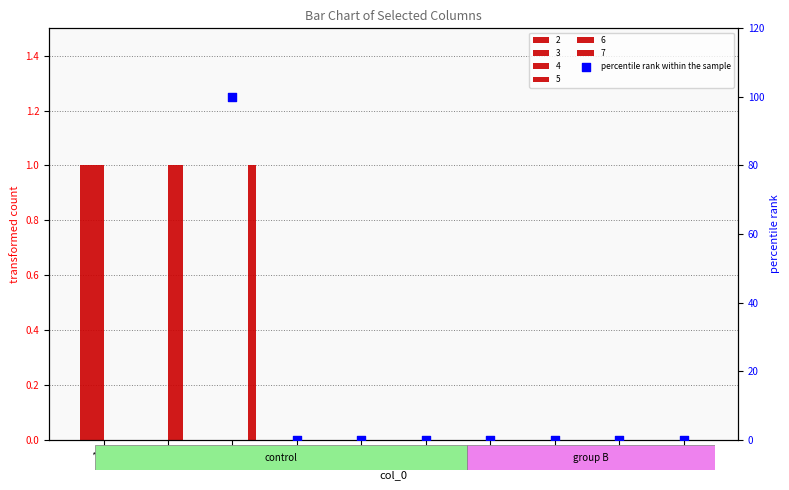

What is the change in value from 3 to 9?

-100